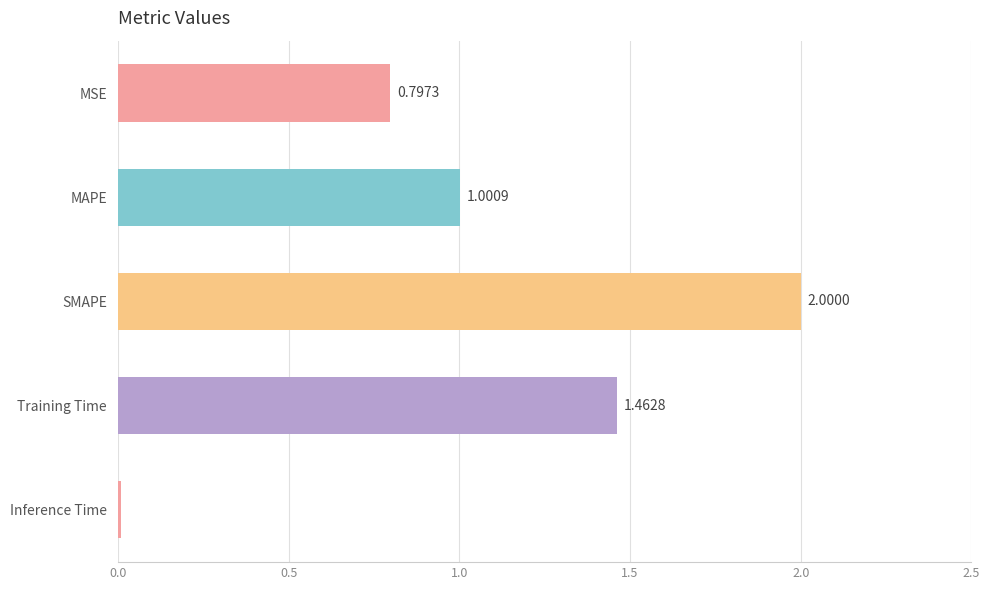

List the labels in order of value, smallest first.

Inference Time, MSE, MAPE, Training Time, SMAPE